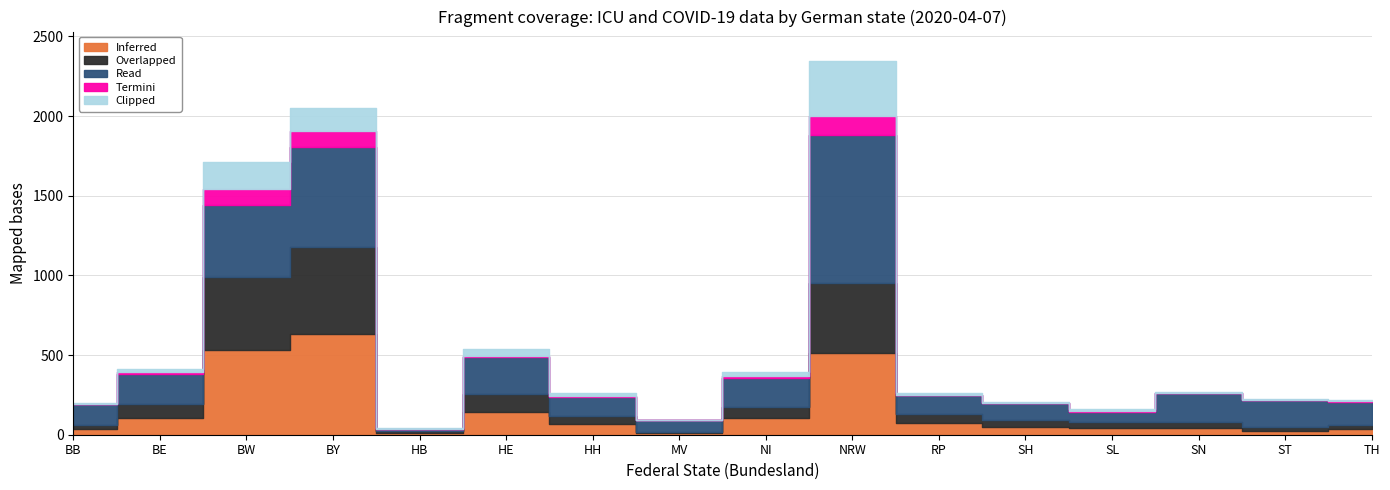

Where is Inferred nearest to the value 321?

HE